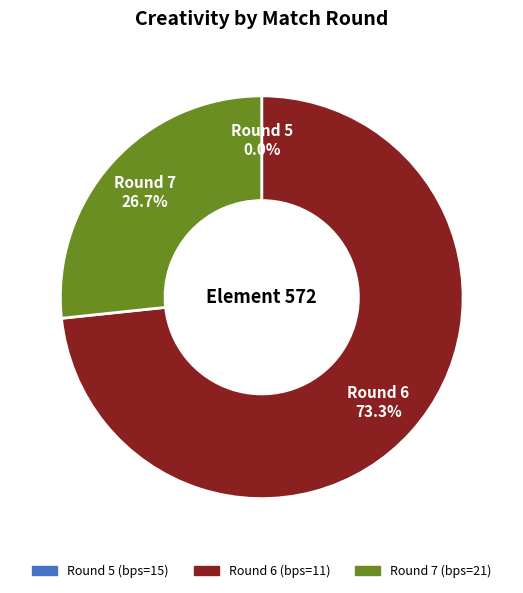

What portion of the pie excludes Round 7 (bps=21)?

73.3%